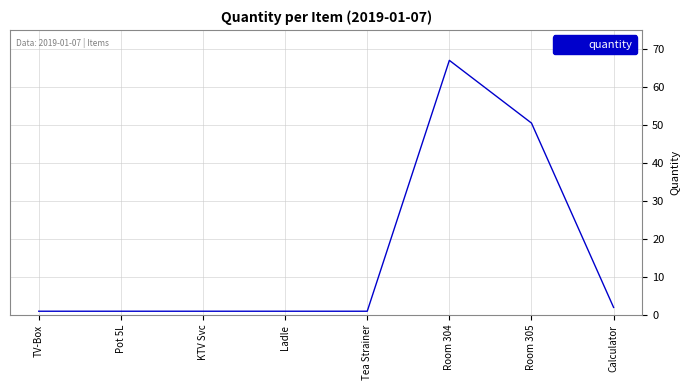

Where is the data nearest to the value 34?

Room 305